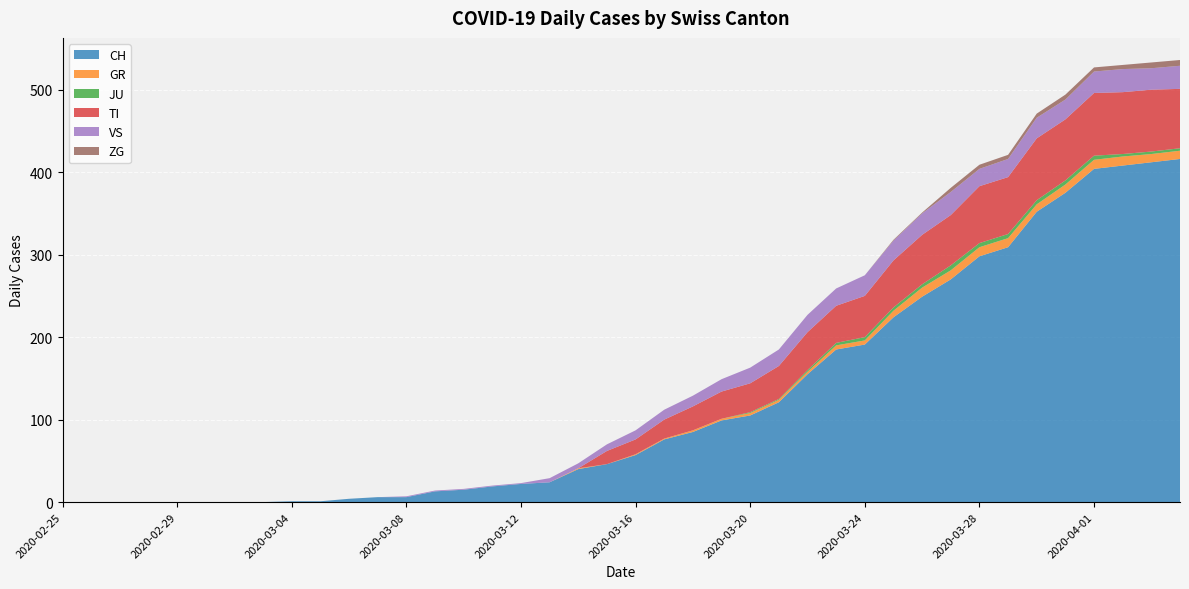

Reading left to right, list all the values displayed in this chart.

CH: 0	0	0	0	0	0	0	0	1	1	4	6	6	13	15	19	22	24	40	46	57	76	85	99	105	121	155	185	191	224	249	270	298	309	352	375	404	408	412	416
GR: 0	0	0	0	0	0	0	0	0	0	0	0	0	0	0	0	0	0	1	0	1	1	2	2	3	3	3	5	5	8	11	11	11	11	9	10	11	11	10	10
JU: 0	0	0	0	0	0	0	0	0	0	0	0	0	0	0	0	0	0	0	0	0	0	0	0	1	1	2	3	4	4	4	6	5	5	5	5	5	3	3	3
TI: 0	0	0	0	0	0	0	0	0	0	0	0	0	0	0	0	0	0	0	16	18	23	29	33	35	40	46	45	50	57	60	61	69	69	75	74	76	75	75	72
VS: 0	0	0	0	0	0	0	0	0	0	0	0	1	1	1	1	1	5	6	8	11	12	13	15	19	20	21	21	25	24	26	28	21	22	25	24	26	28	26	28
ZG: 0	0	0	0	0	0	0	0	0	0	0	0	0	0	0	0	0	0	0	0	0	0	0	0	0	0	0	0	0	1	1	5	5	5	5	6	5	5	7	7